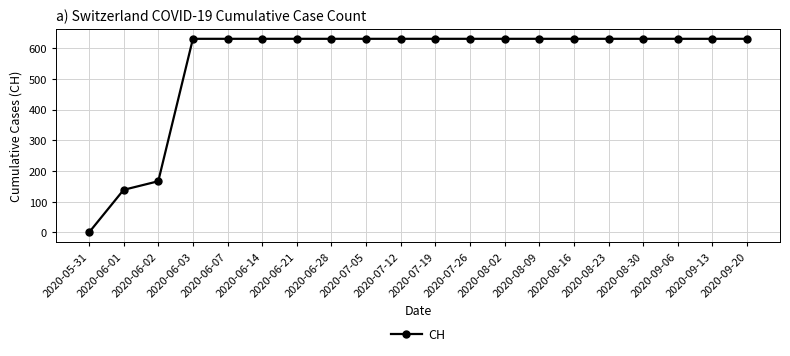

What is the label of the 8th point from the left?

2020-06-28